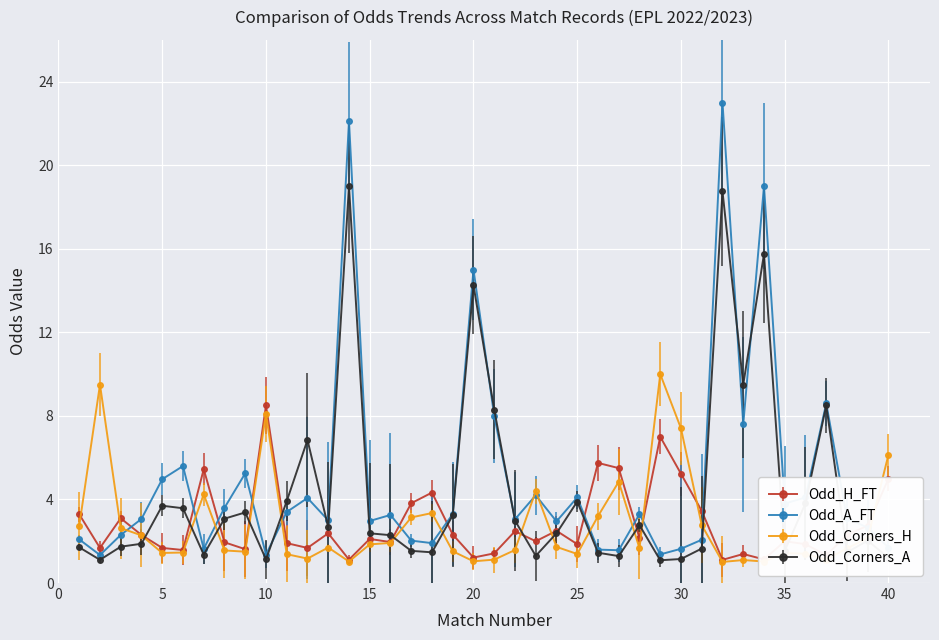

What is the sum of all Odd_Corners_A values?

171.1